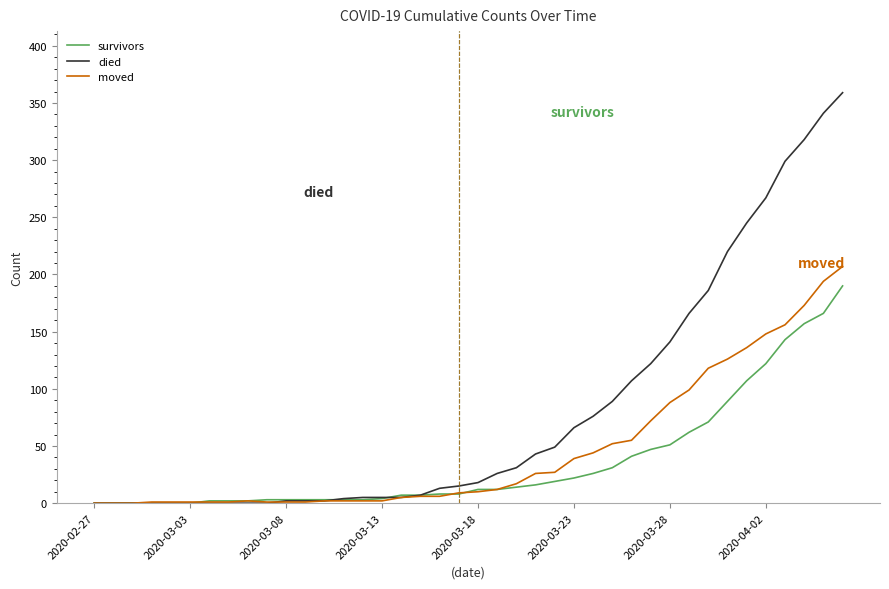

Which series has the widest spread of values?

died